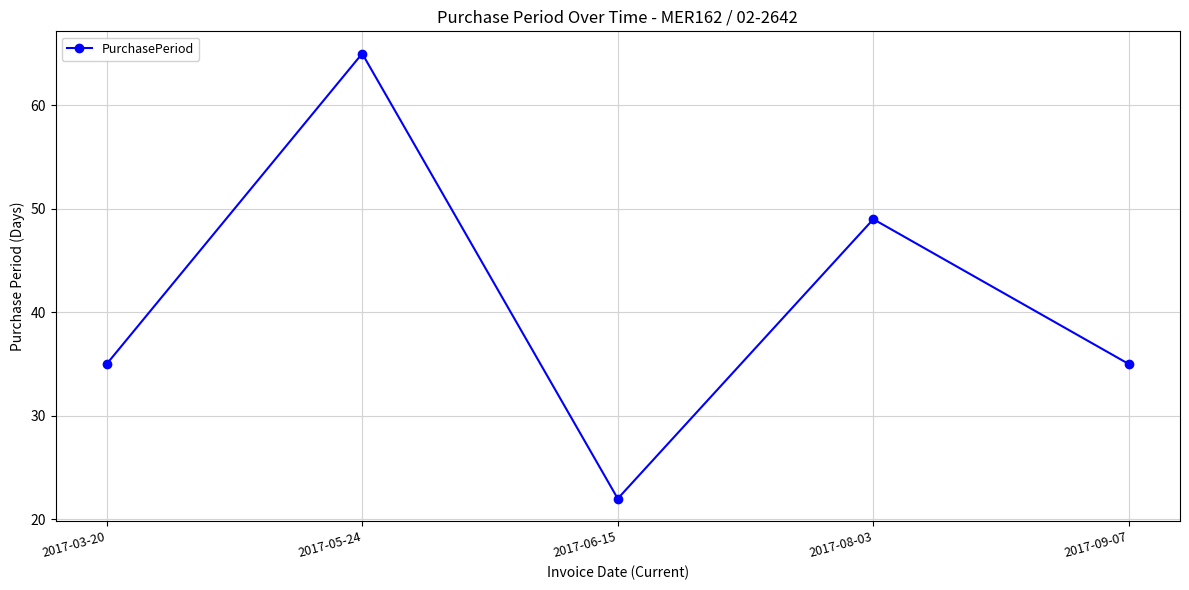

What is the sum of the values at 2017-06-15 and 2017-09-07?

57